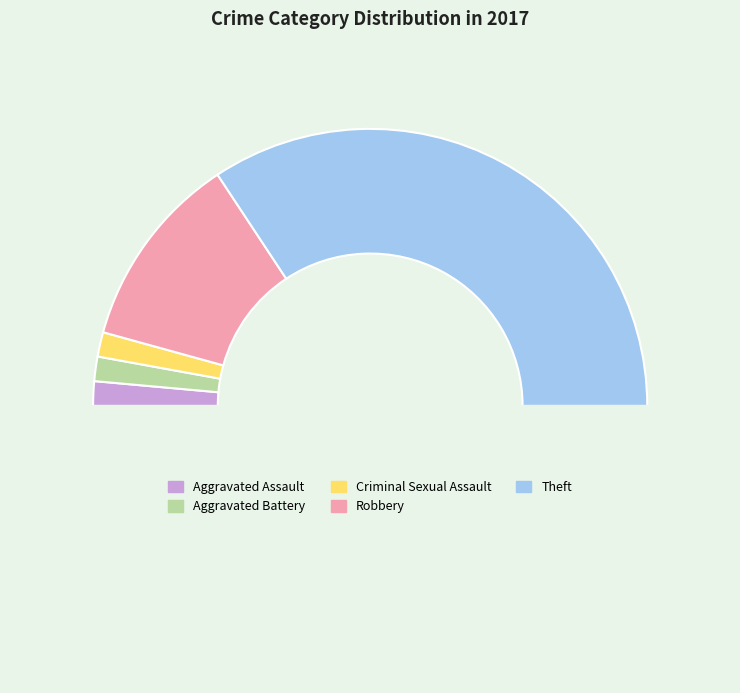

How many slices are in this pie chart?

6